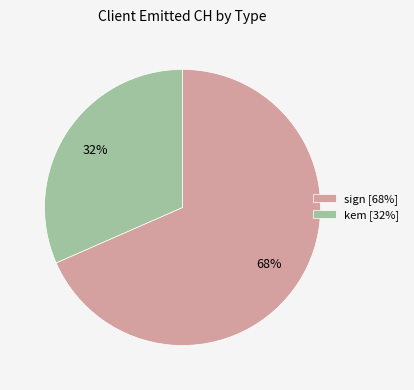

What is the ratio of the value at kem [32%] to the value at sign [68%]?

0.5